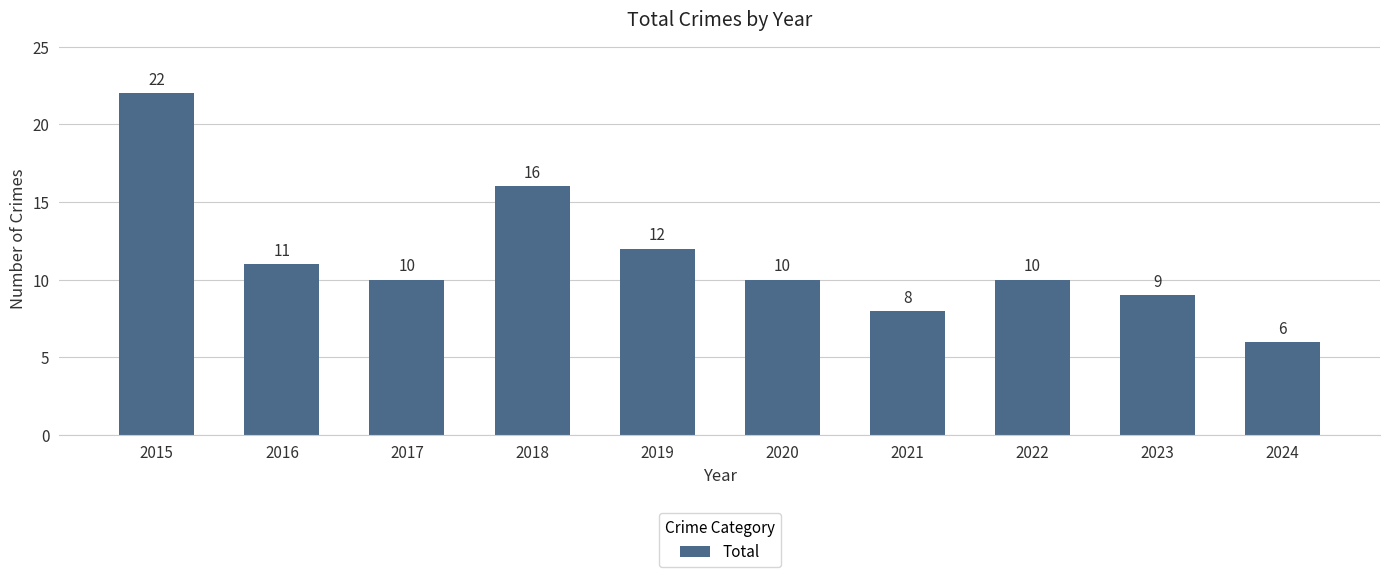

Read the value at 2021, to the nearest 10.

10